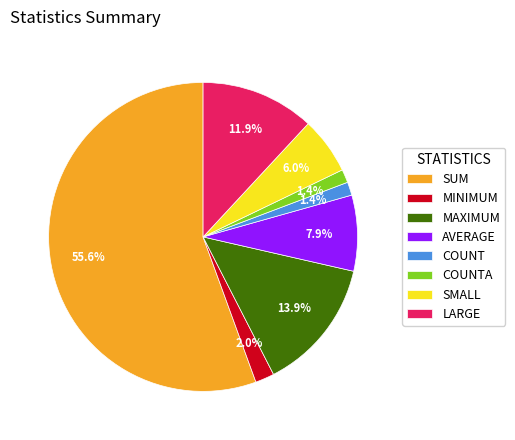

What is the largest slice in the pie chart?

SUM